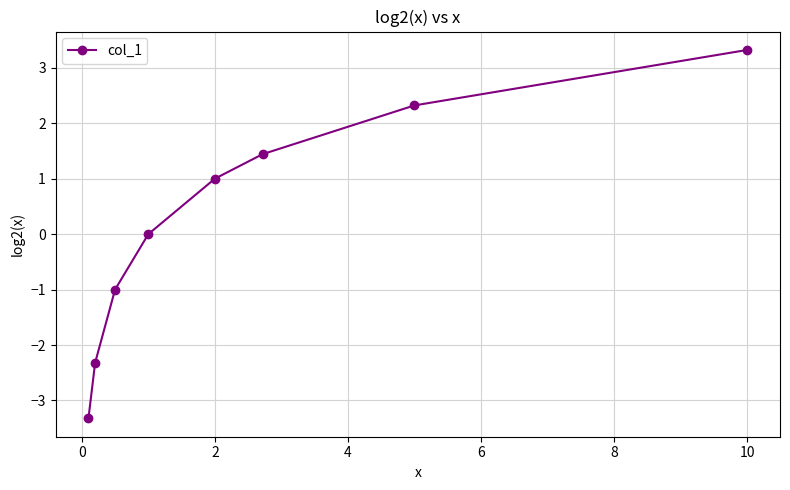

What is the minimum value shown in the chart?

-3.3